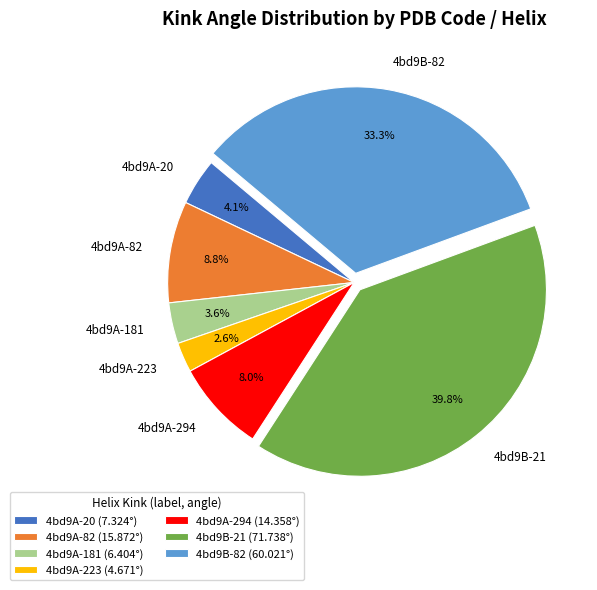

Which has a higher value, 4bd9A-20 or 4bd9A-82?

4bd9A-82